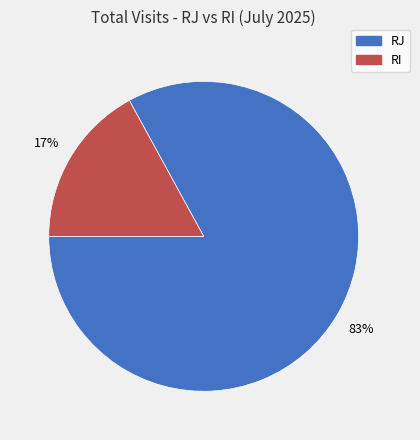

What is the majority slice?

RJ